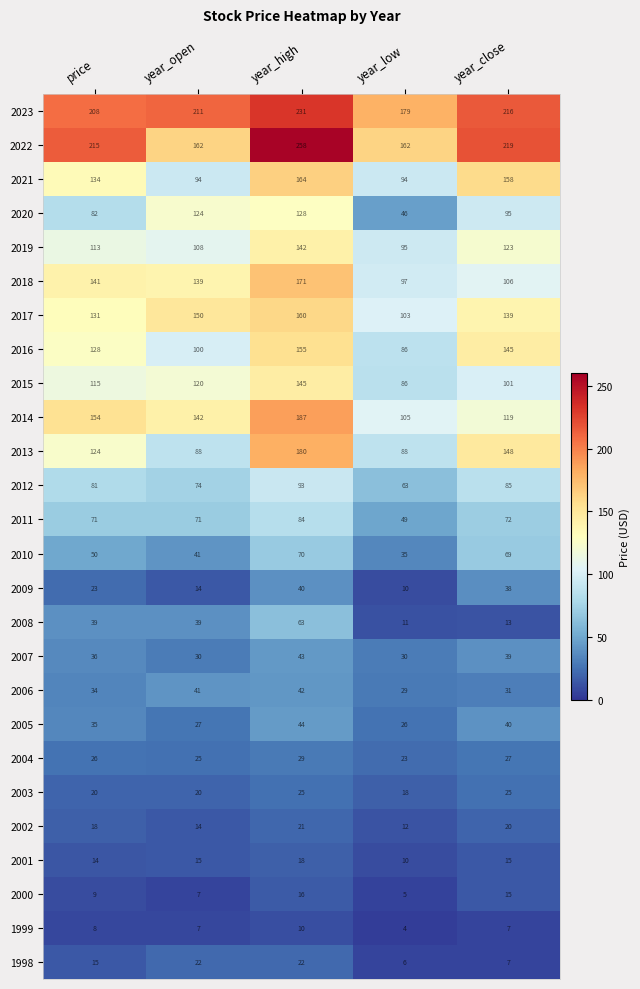

Which category has the lowest value in the 2006 series?

year_low